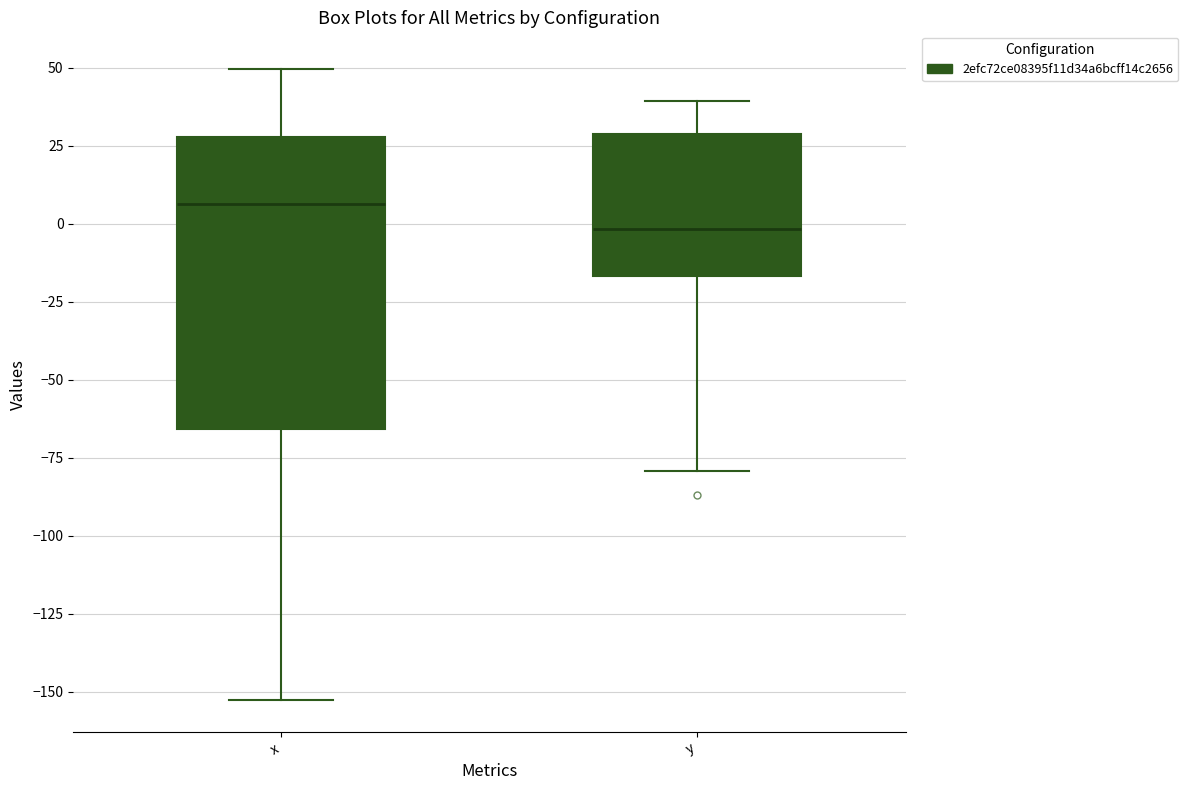

Reading left to right, transcribe this box plot: for each box, give where its median line is, the range the box spans, and where its two whiskers end, as read against the y-axis. The values are not printed on the chart, so give them approximately, as read against the axis.

x: median 5, box -65 to 30, whiskers -155 to 50
y: median 0, box -15 to 30, whiskers -80 to 40